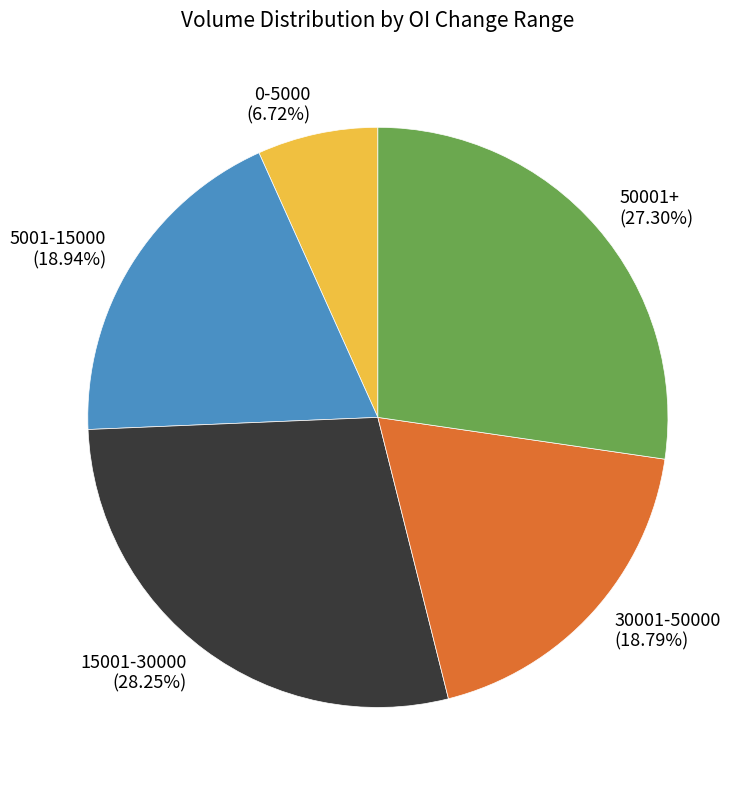

Combined, do 5001-15000 (18.94%) and 30001-50000 (18.79%) account for over 50%?

No